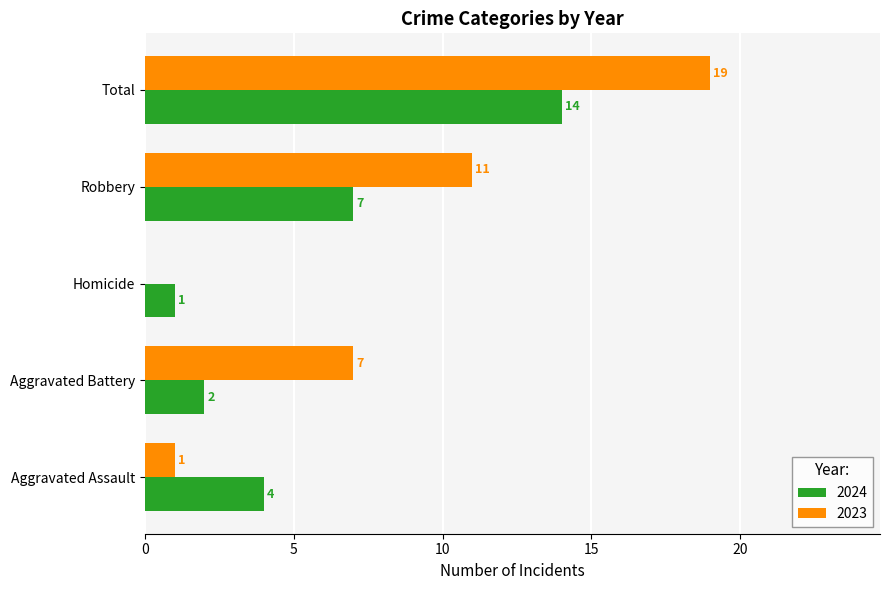

Which series has the largest total across all categories?

2023